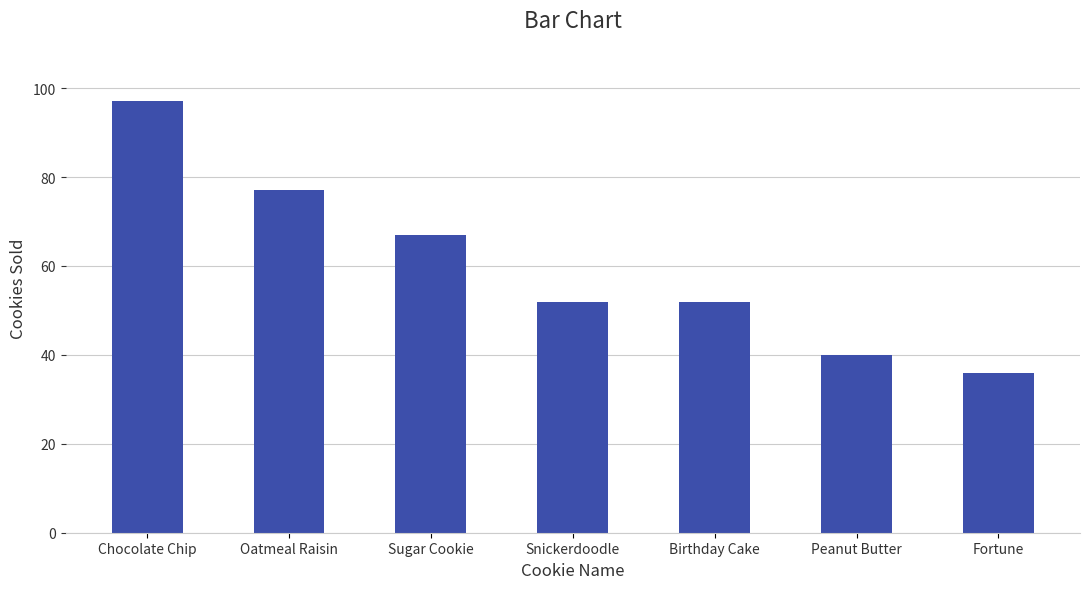

What is the sum of the values at Sugar Cookie and Peanut Butter?

107